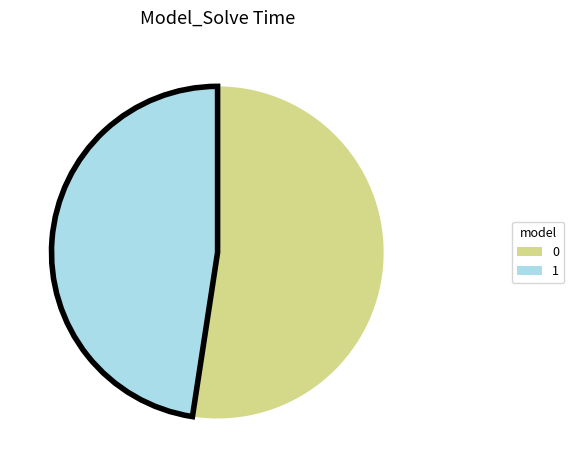

Between 1 and 0, which is larger?

0